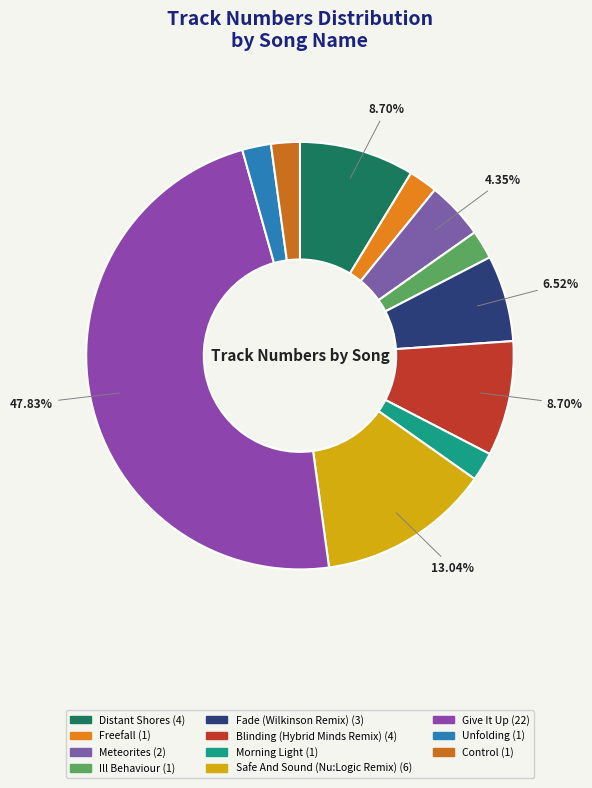

To the nearest percent, what percentage of the pie is Give It Up?

48%